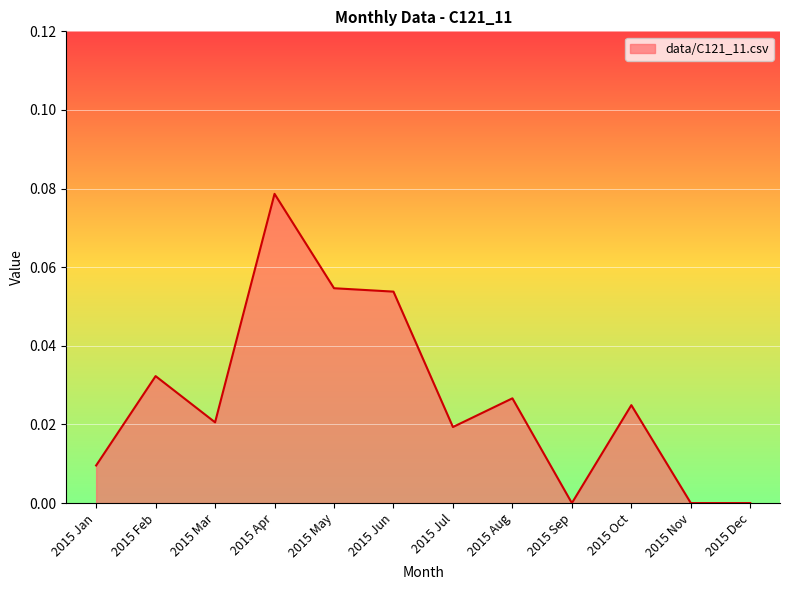

What position from the left is 2015 Jun?

6